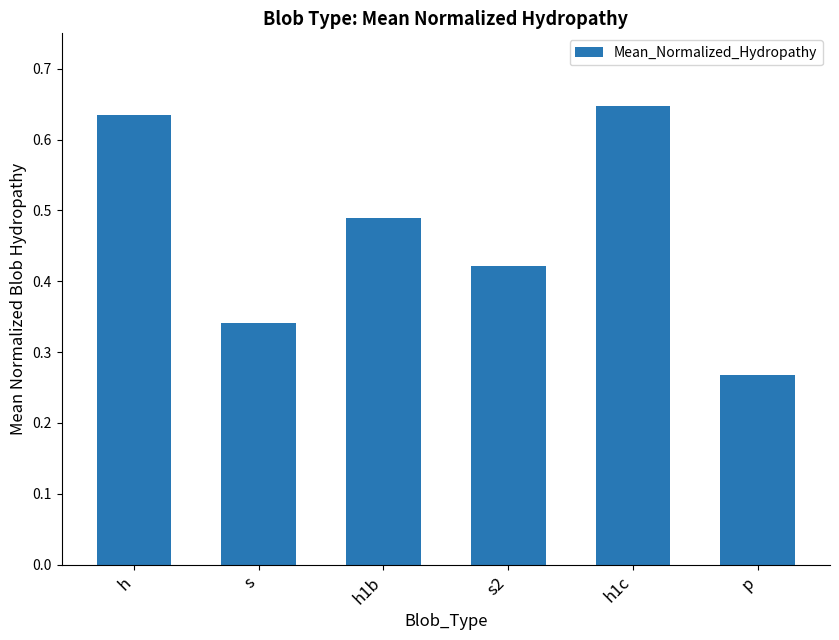

What is the change in value from s2 to p?

-0.2